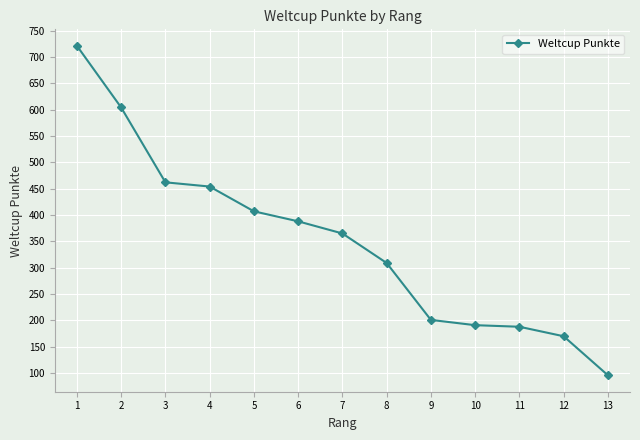

What is the sum of all values?

4556